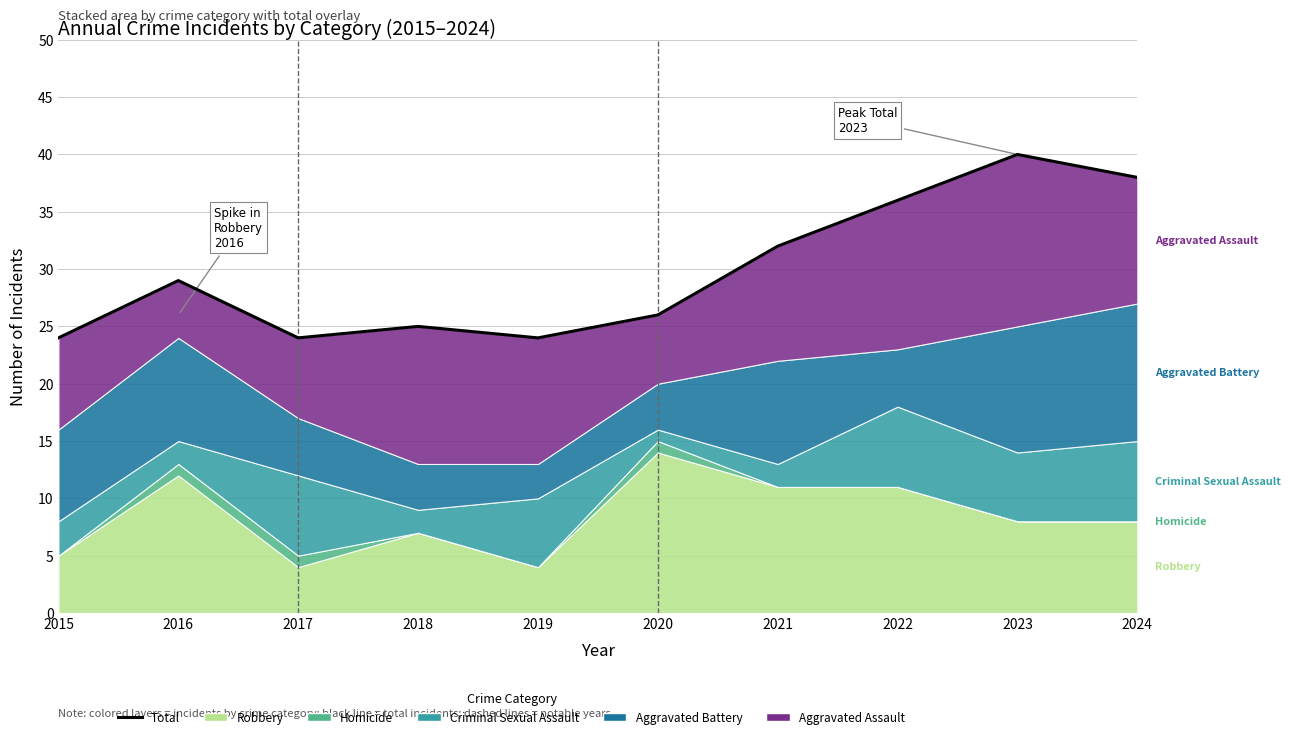

At which category does the data reach its first local valley?

2017